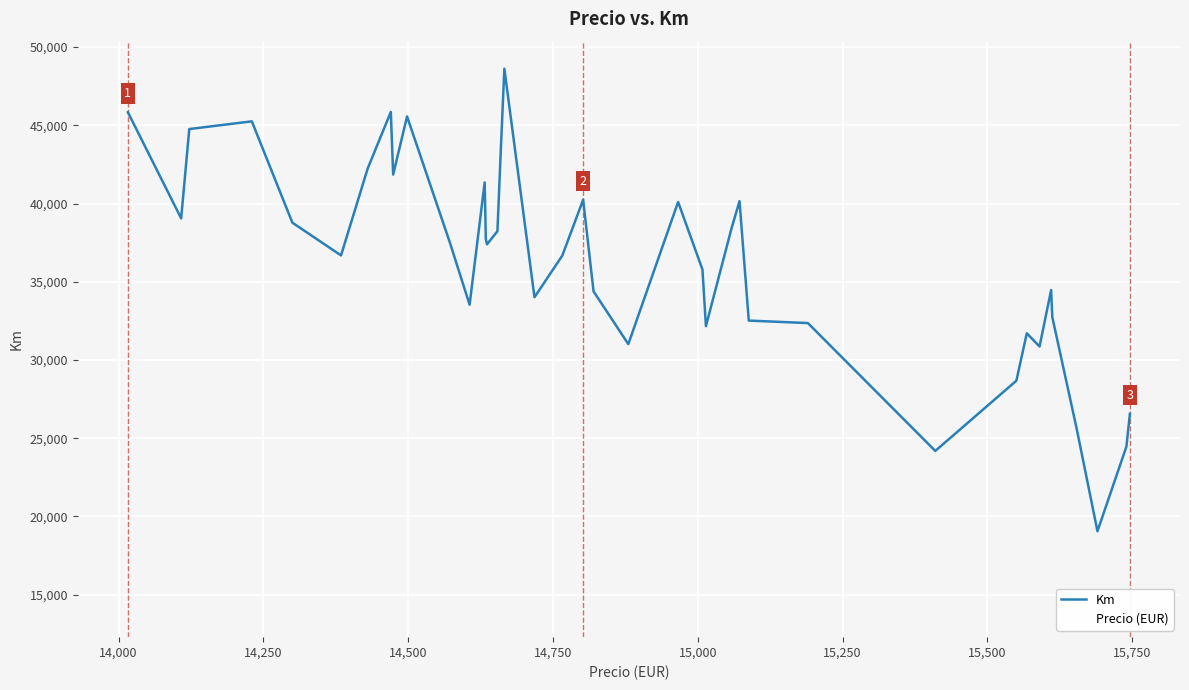

Which series has the widest spread of values?

Km